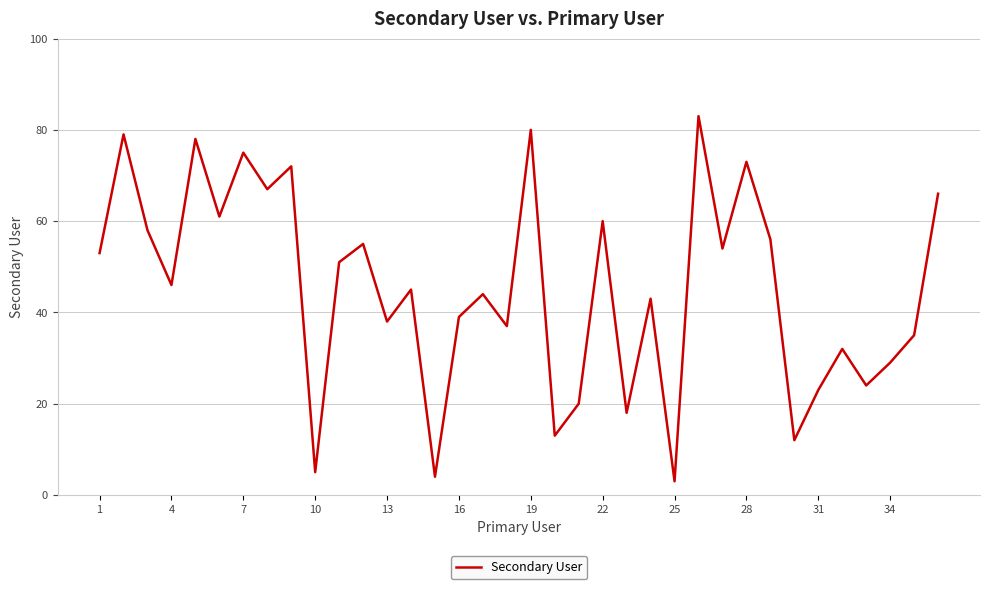

What is the greatest value displayed?

83